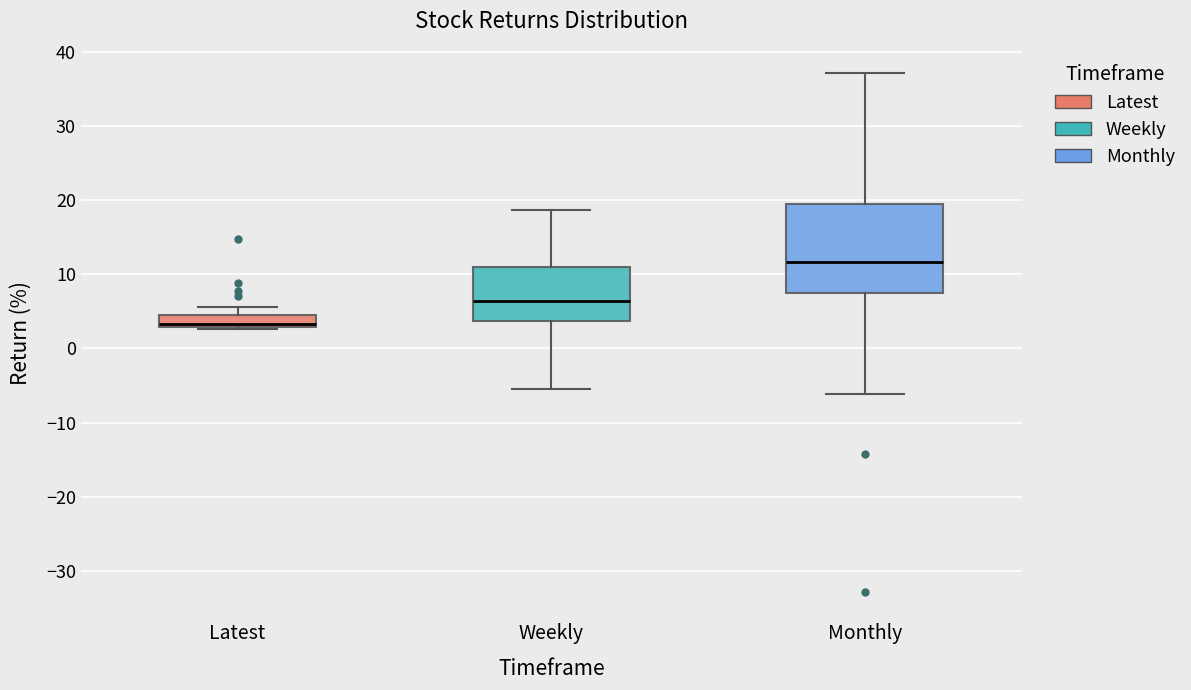

Reading left to right, read every box against the y-axis: the position of its median line, the range the box covers, and the ends of its whiskers. The values are not printed on the chart, so give them approximately, as read against the axis.

Latest: median 3 (just above the box's lower edge), box 3 to 5, whiskers 3 to 6
Weekly: median 6, box 4 to 11, whiskers -5 to 19
Monthly: median 12, box 7 to 19, whiskers -6 to 37